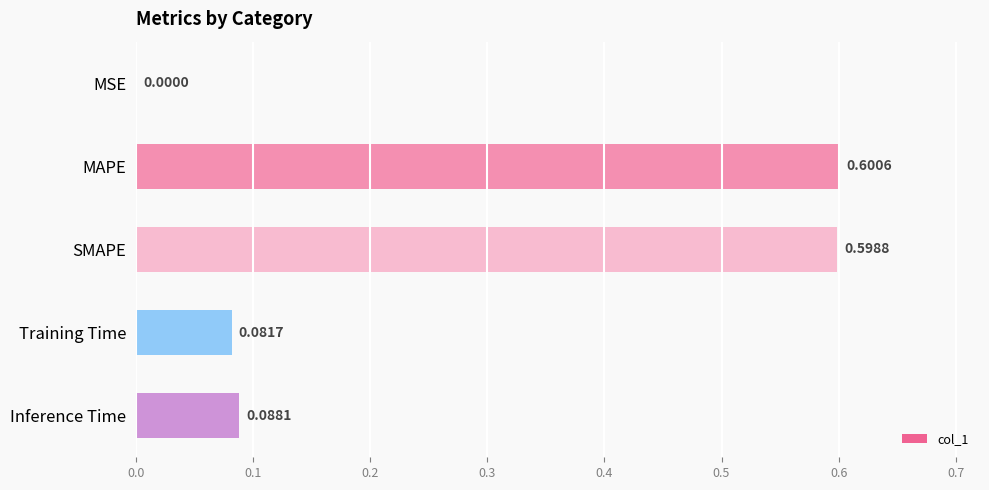

What is the sum of all values?

1.4